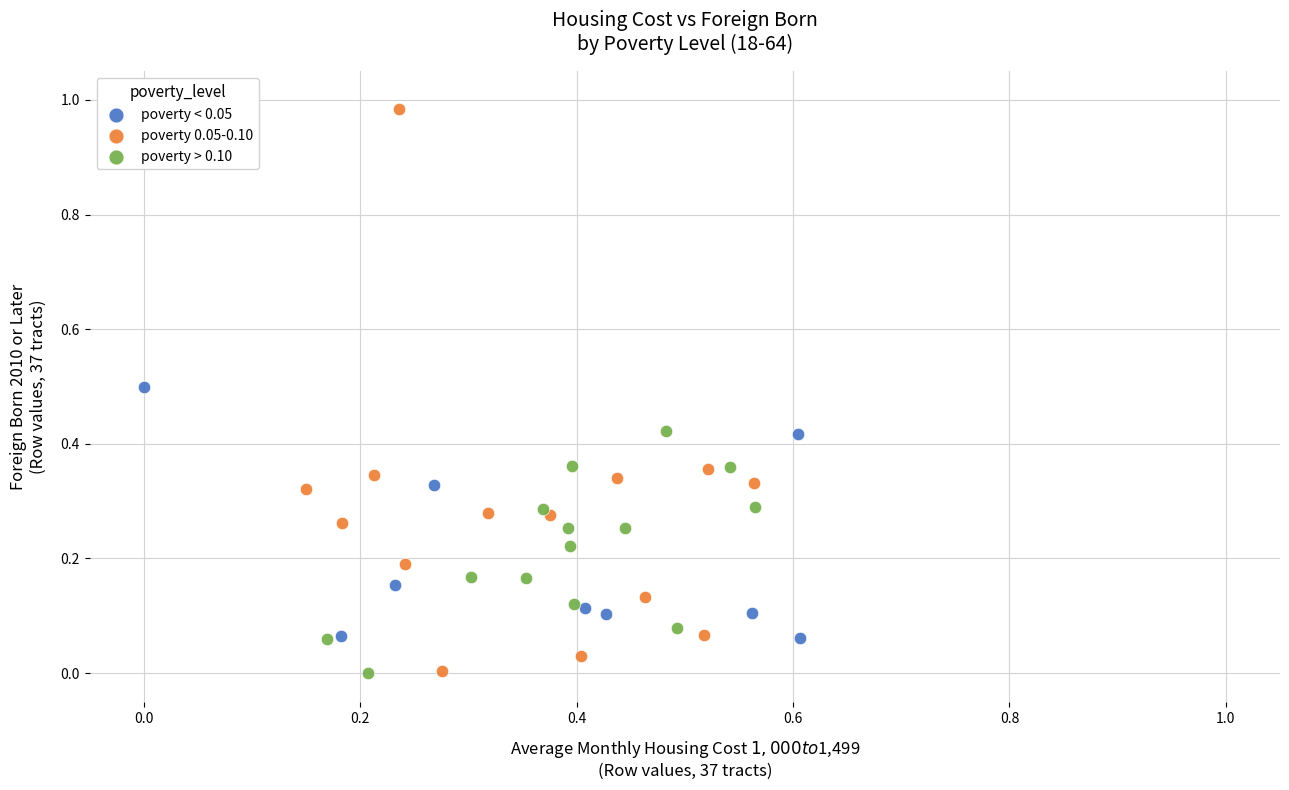

Which series reaches the maximum Y coordinate?

poverty 0.05-0.10